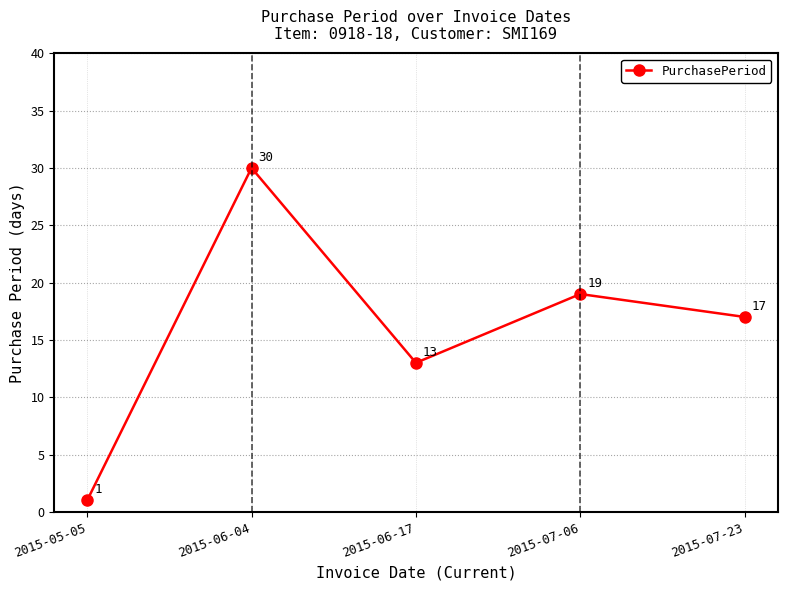

The value at 2015-05-05 is 1. True or false?

True